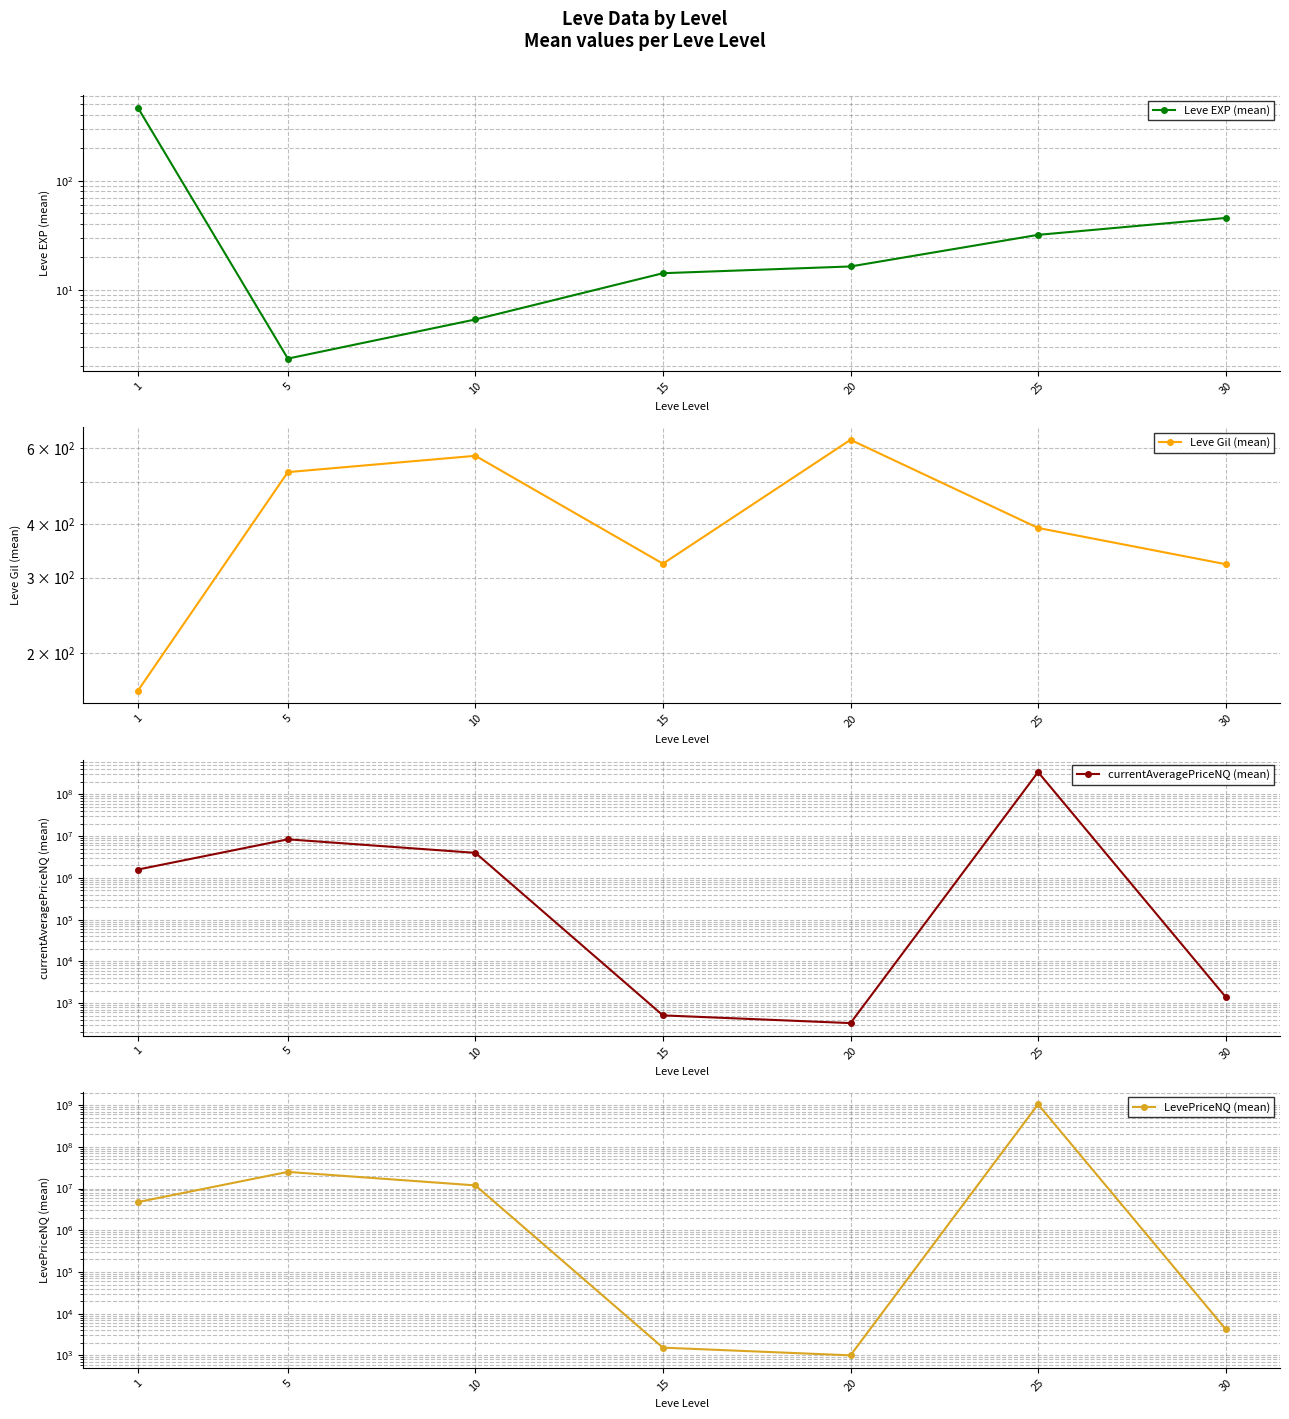

At how many categories does at least one series exceed 166042741?

1